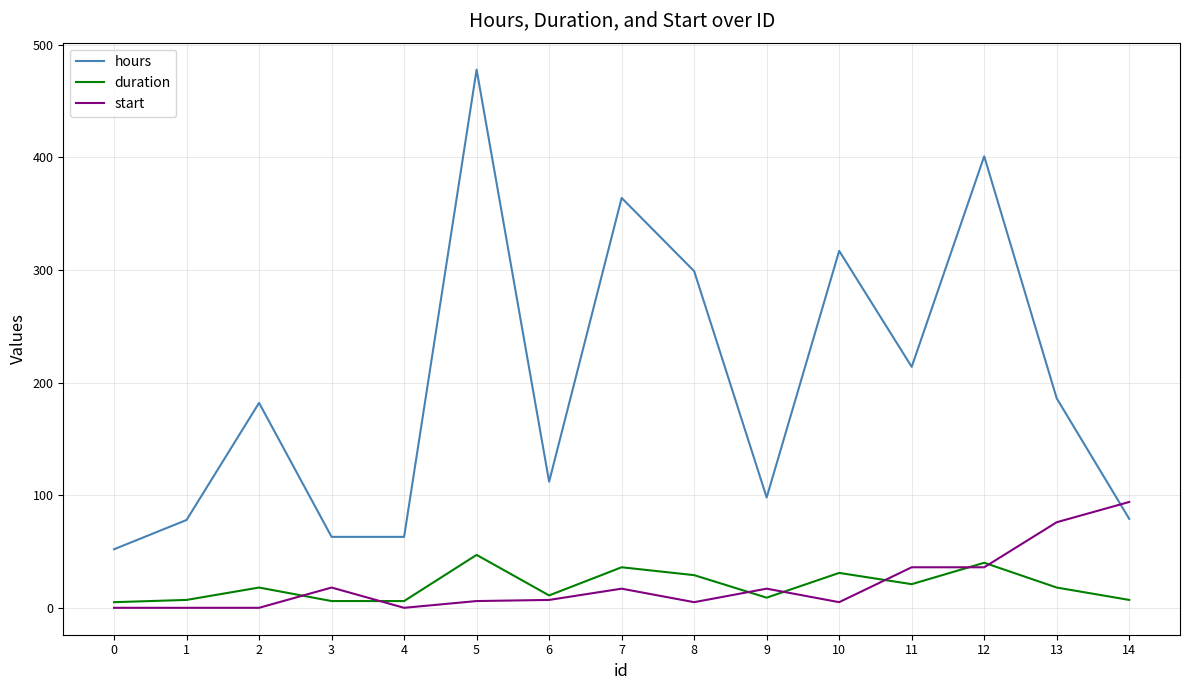

How many categories are shown in the chart?

15